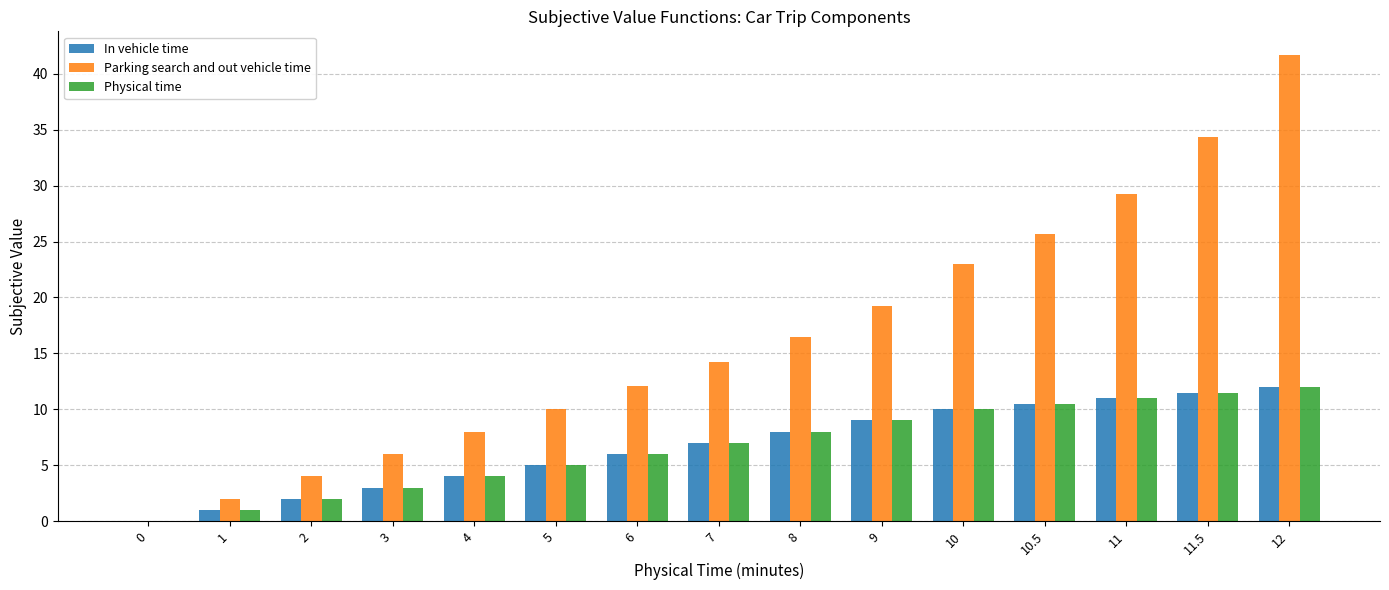

Is it true that Physical time equals 10.0 at 10?

True